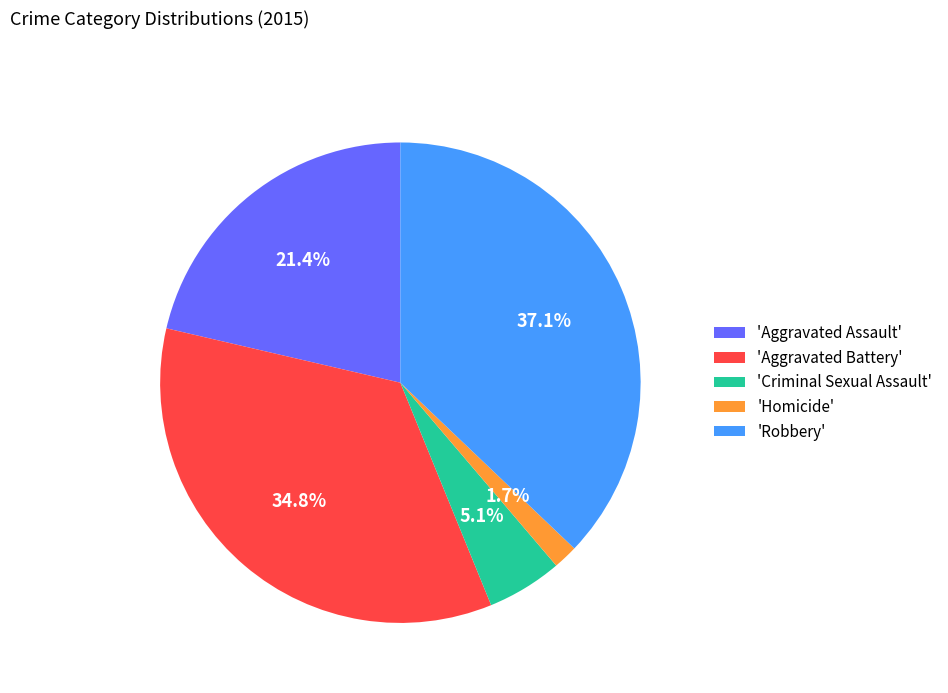

Combined, what portion of the pie is 'Robbery' and 'Criminal Sexual Assault'?

42.2%